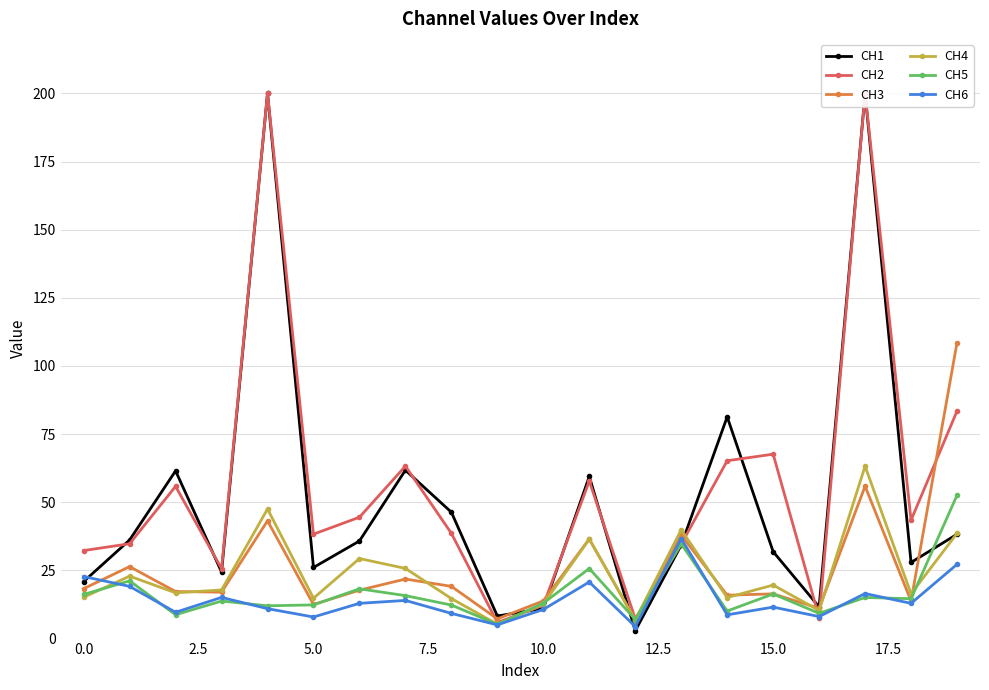

How many data points does each series have?

20